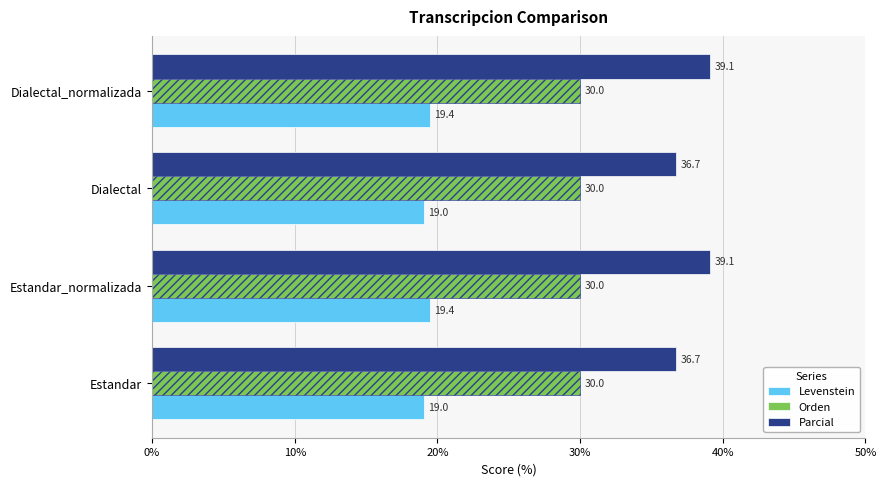

The Orden series shows 0.3 at 0%. True or false?

False